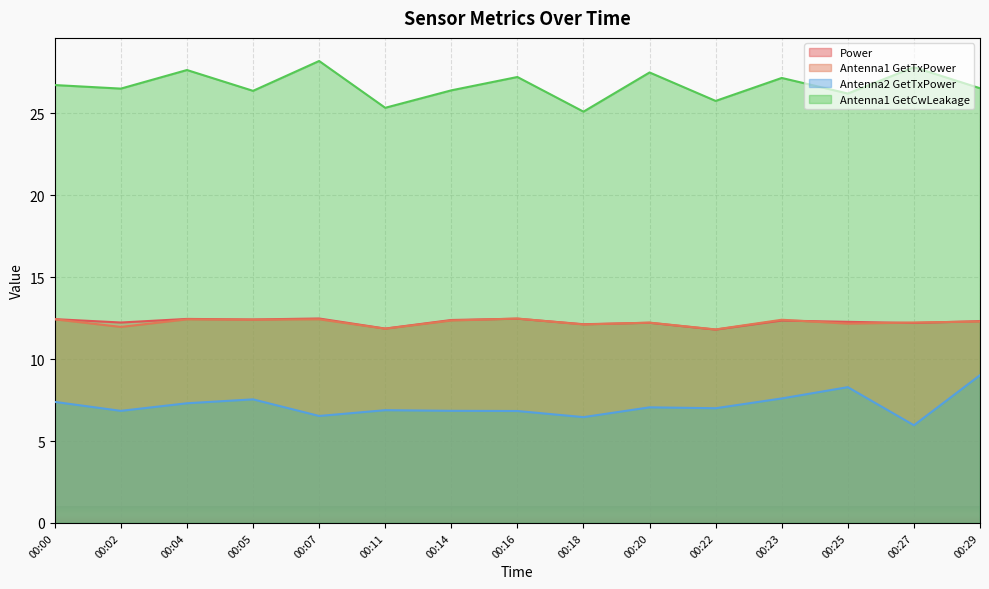

True or false: Power and Antenna2 GetTxPower cross at least once.

False